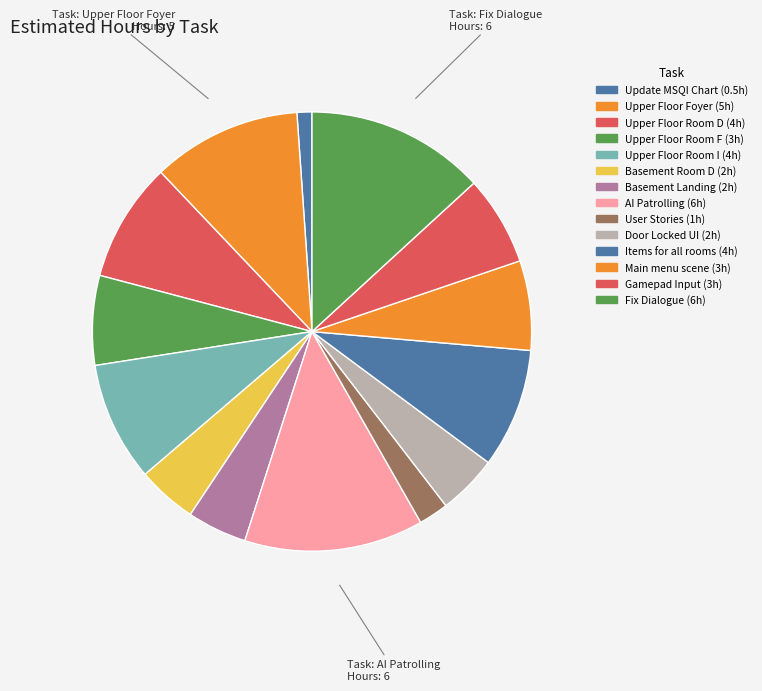

Count the number of slices in the pie.

14